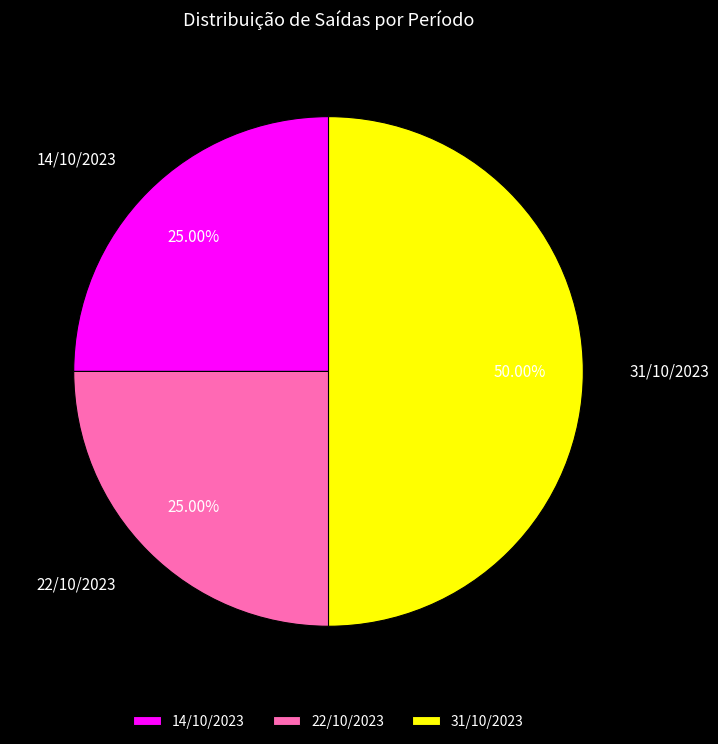

What portion of the pie excludes 22/10/2023?

75.0%